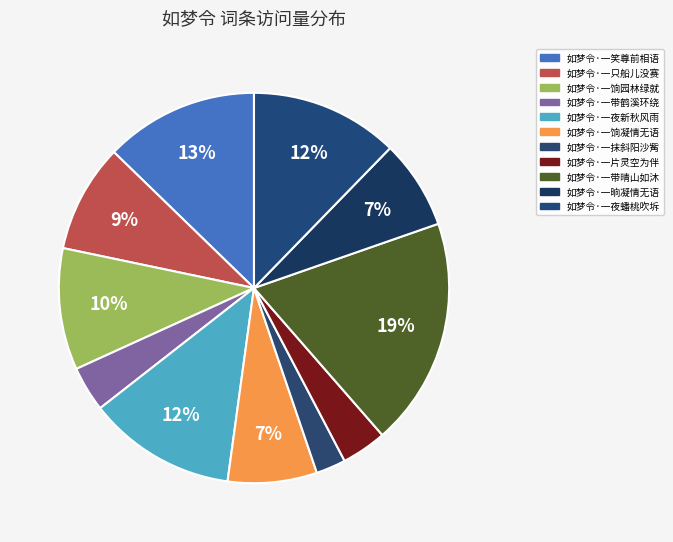

How many slices are in this pie chart?

11